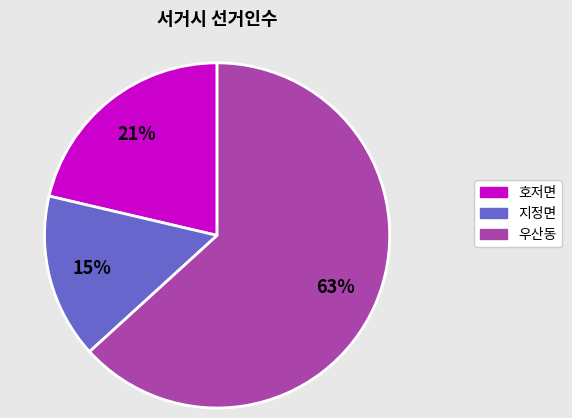

To the nearest percent, what is the average slice percentage?

33%